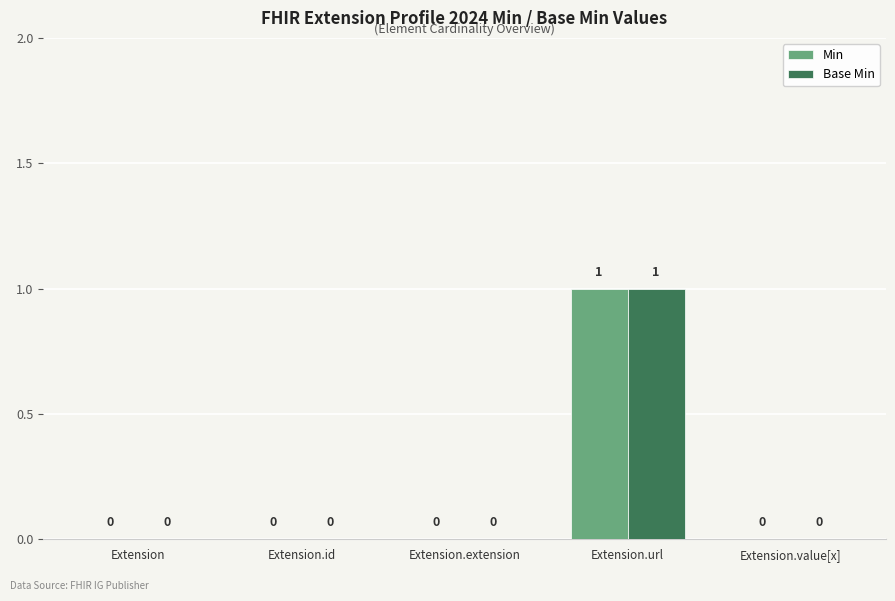

Is the value of Base Min at Extension.value[x] greater than the value of Min at Extension.url?

No